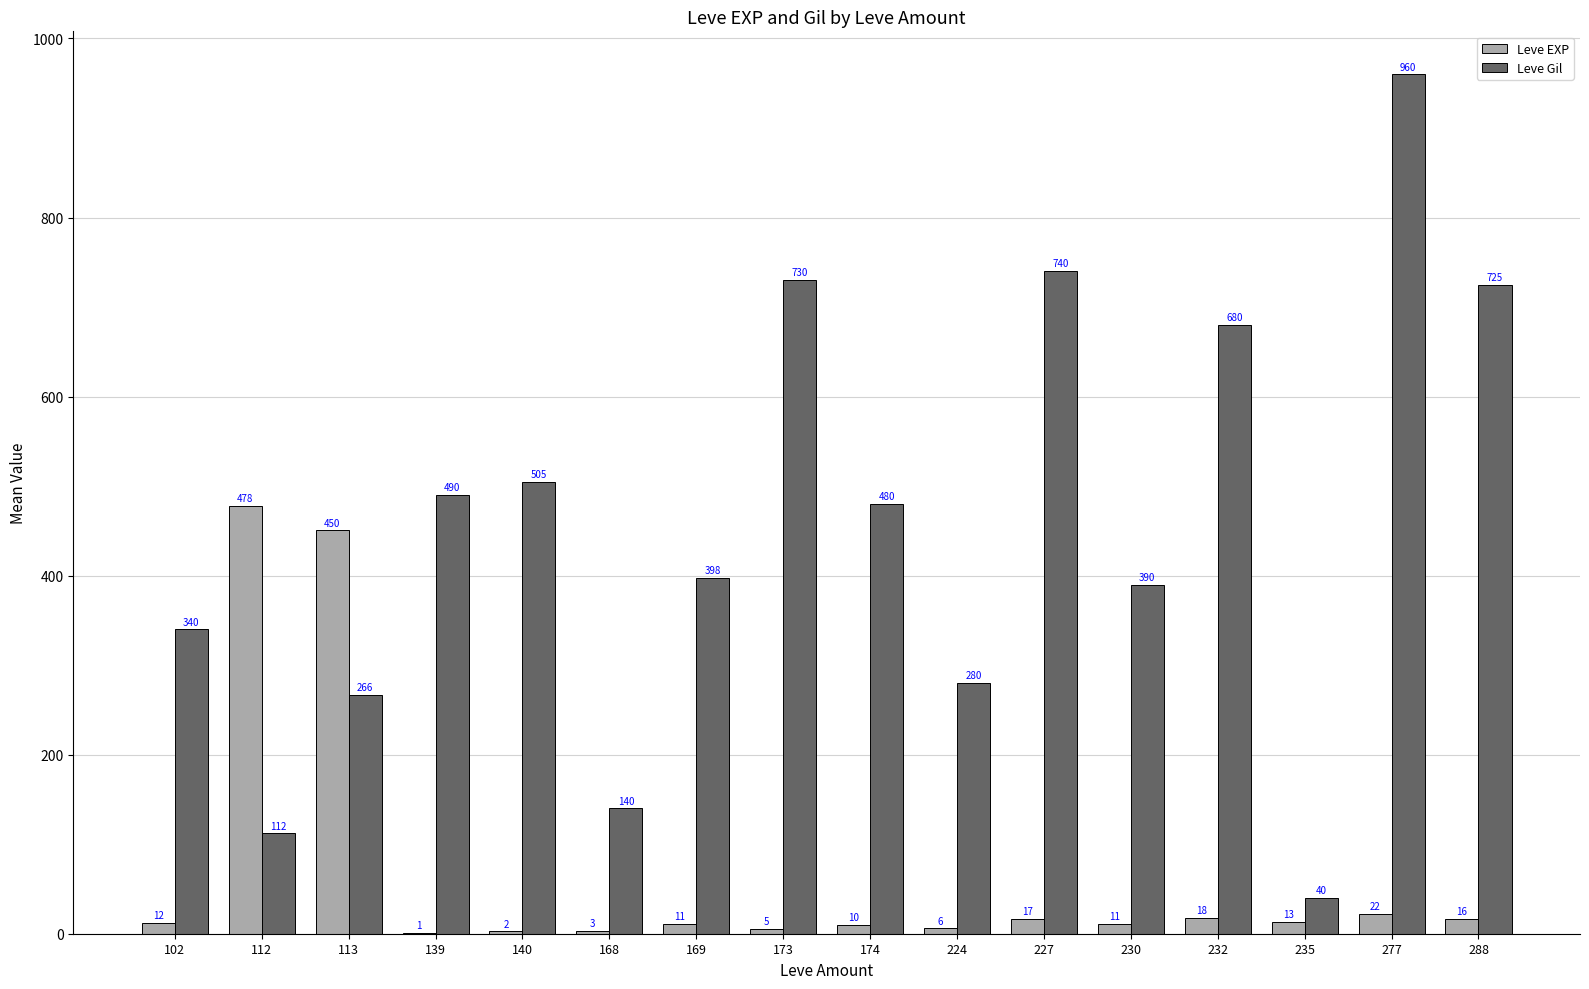

Between 173 and 277, which series saw the biggest shift?

Leve Gil